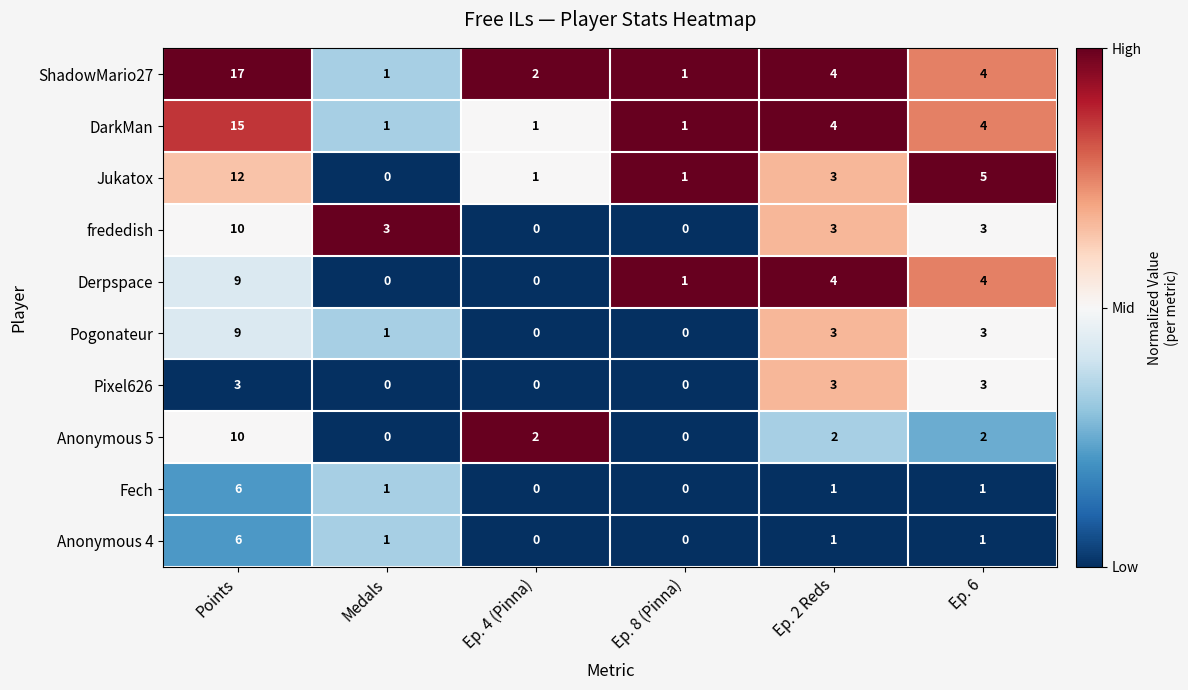

Between Points and Ep. 8 (Pinna), which series saw the biggest shift?

ShadowMario27